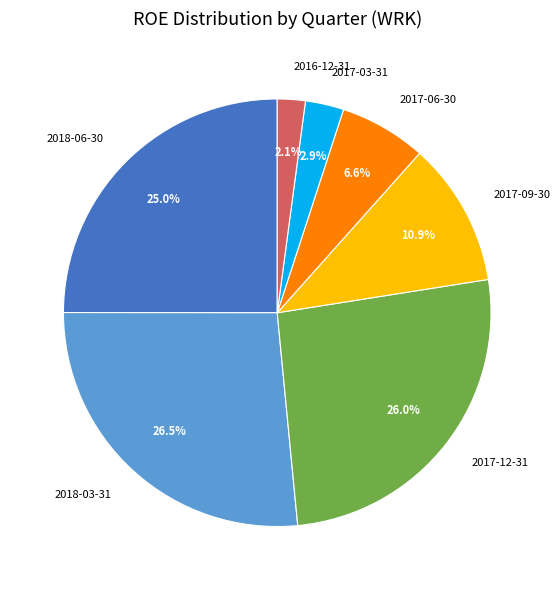

Rank the categories by value from highest to lowest.

2018-03-31, 2017-12-31, 2018-06-30, 2017-09-30, 2017-06-30, 2017-03-31, 2016-12-31